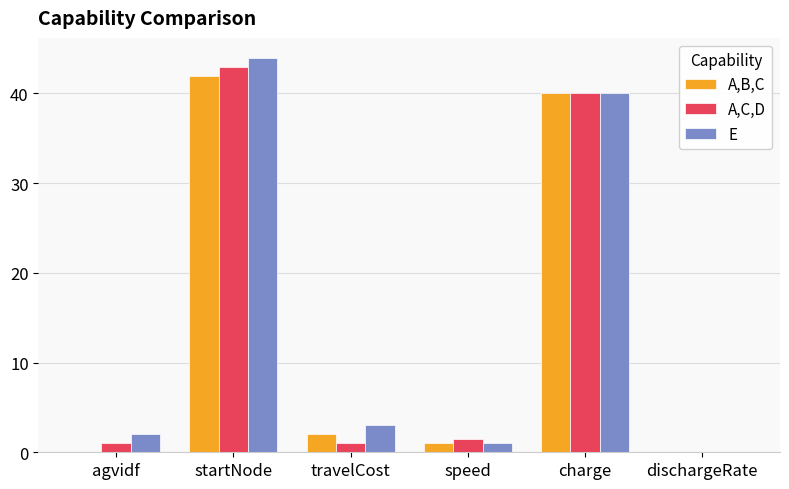

Where is E nearest to the value 22?

charge